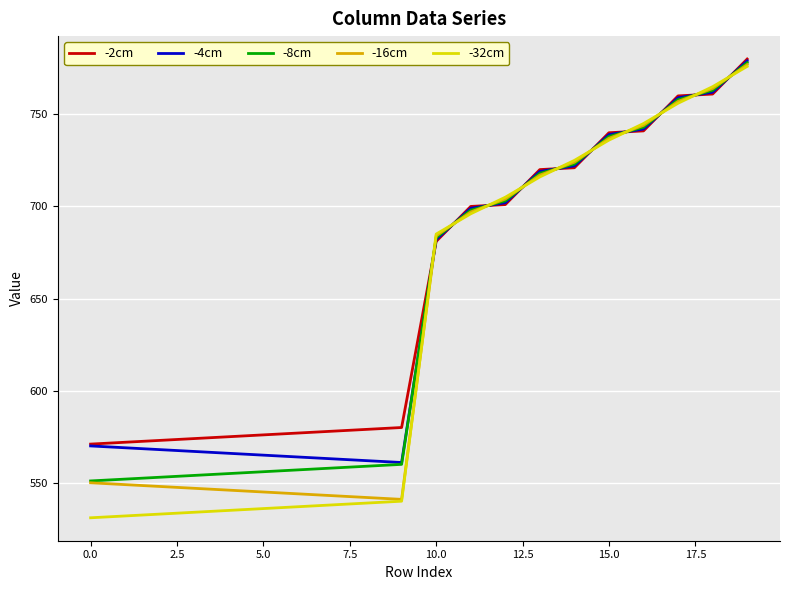

Which series has the widest spread of values?

-32cm